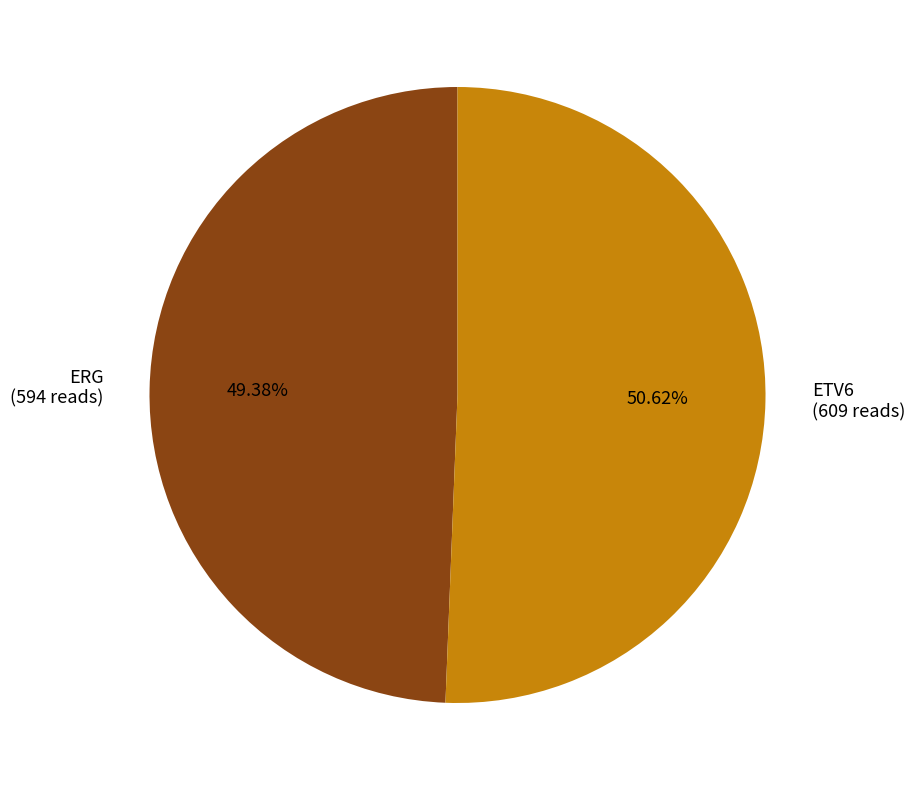

Is there any slice that represents more than half of the pie?

Yes